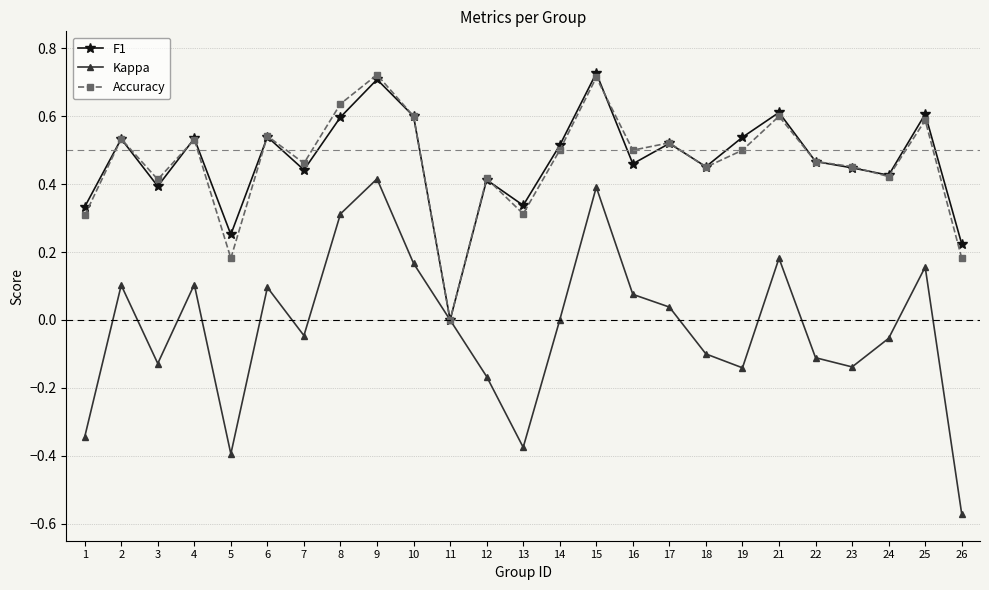

At which category does Kappa reach its first local peak?

2